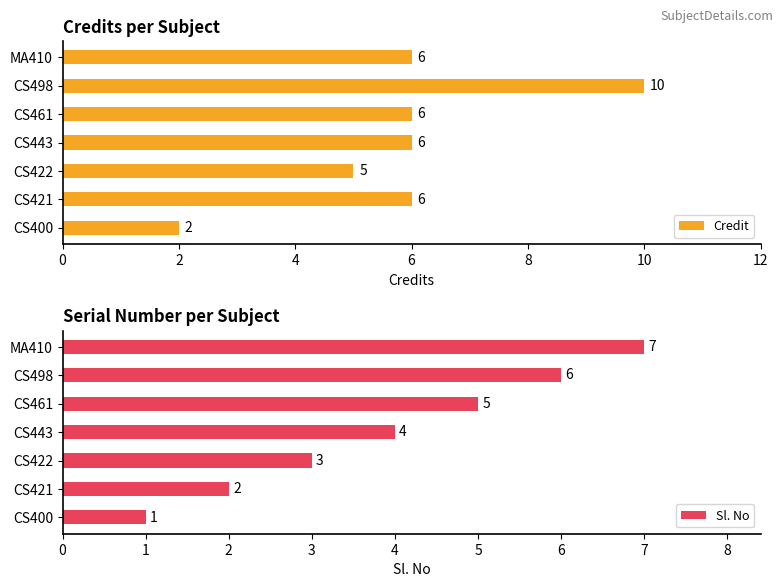

Rank the categories by Sl. No value from lowest to highest.

CS400, CS421, CS422, CS443, CS461, CS498, MA410